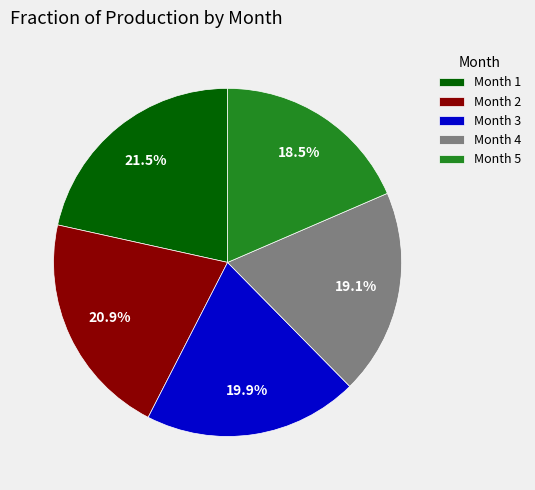

Approximately how many times larger is the value at Month 5 compared to Month 3?

0.9